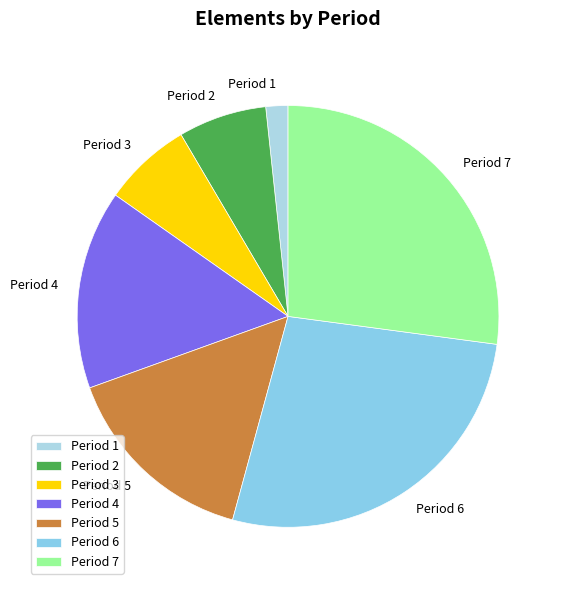

Do Period 1 and Period 3 together represent more than half of the pie?

No